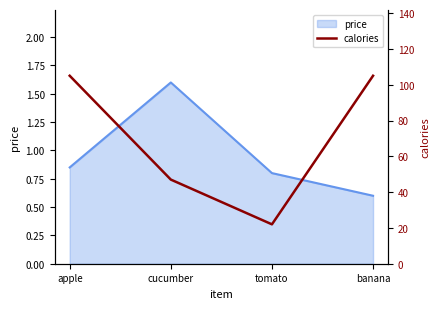

How many points are lower than both their immediate neighbors (excluding endpoints)?

1